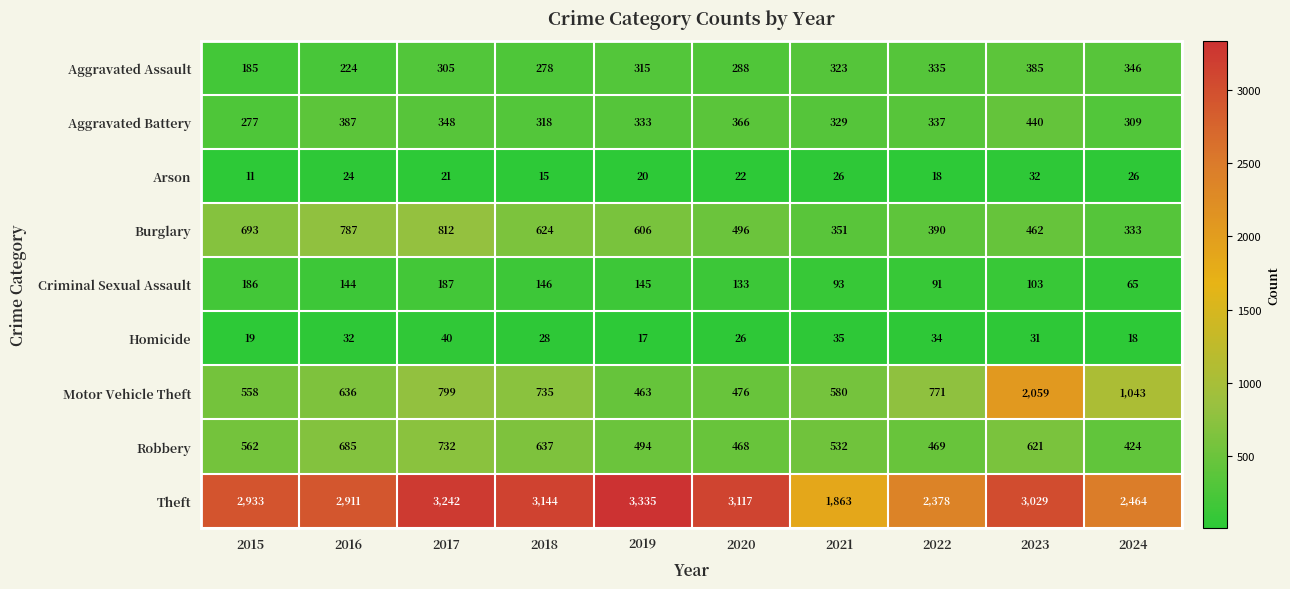

At which label does Aggravated Battery reach its minimum?

2015